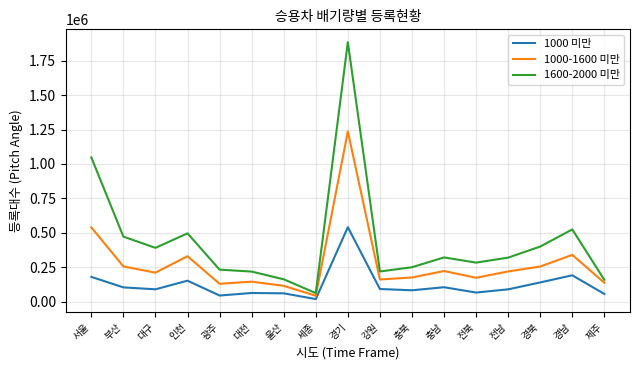

What is the sum of the 1000-1600 미만 values at 울산 and 강원?

273976